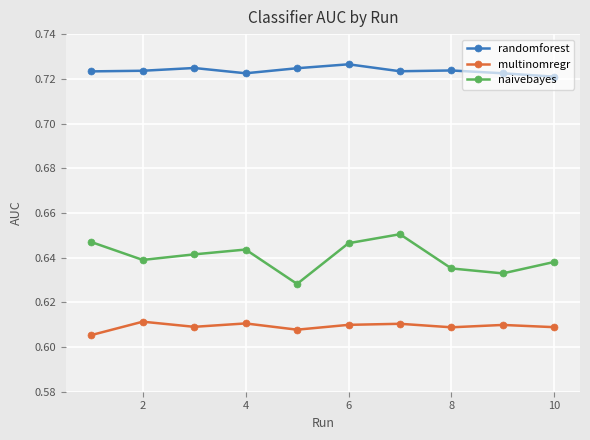

How many lines are shown in the chart?

3